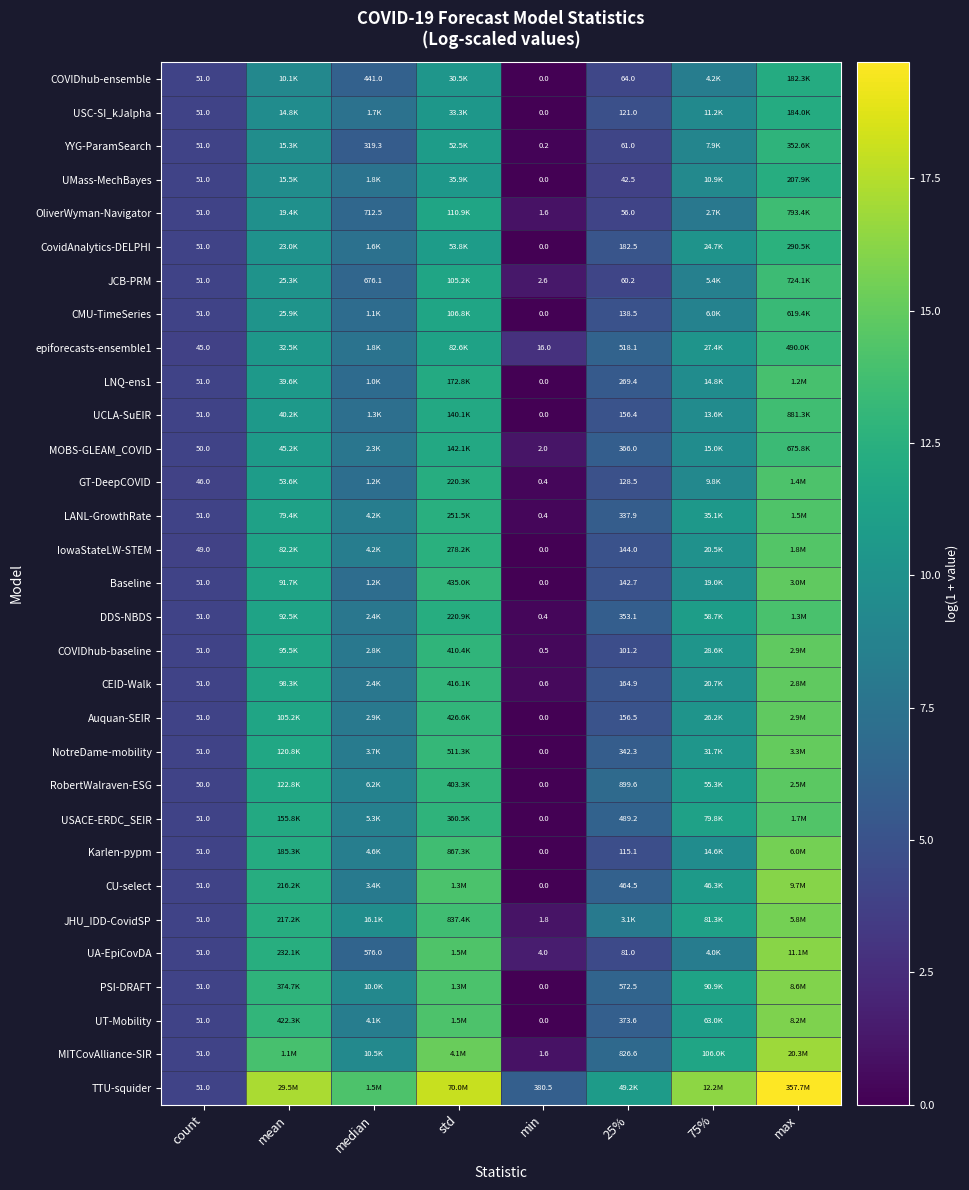

Which category has the lowest value in the OliverWyman-Navigator series?

min